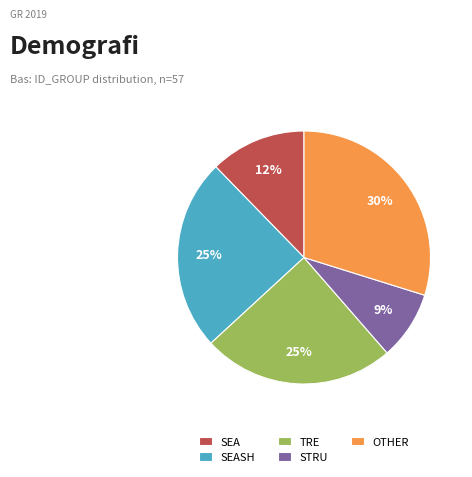

Count the number of slices in the pie.

5